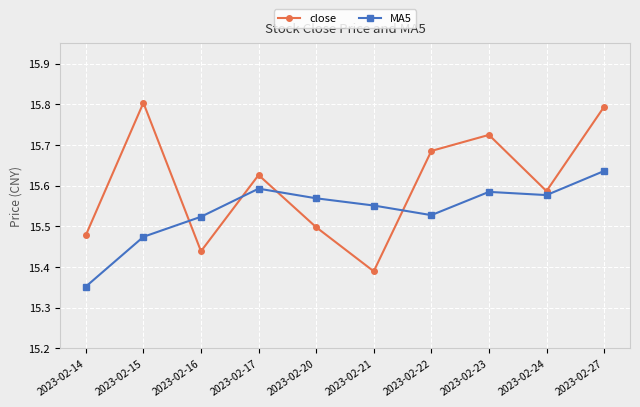

What are all the series names shown in the legend?

close, MA5